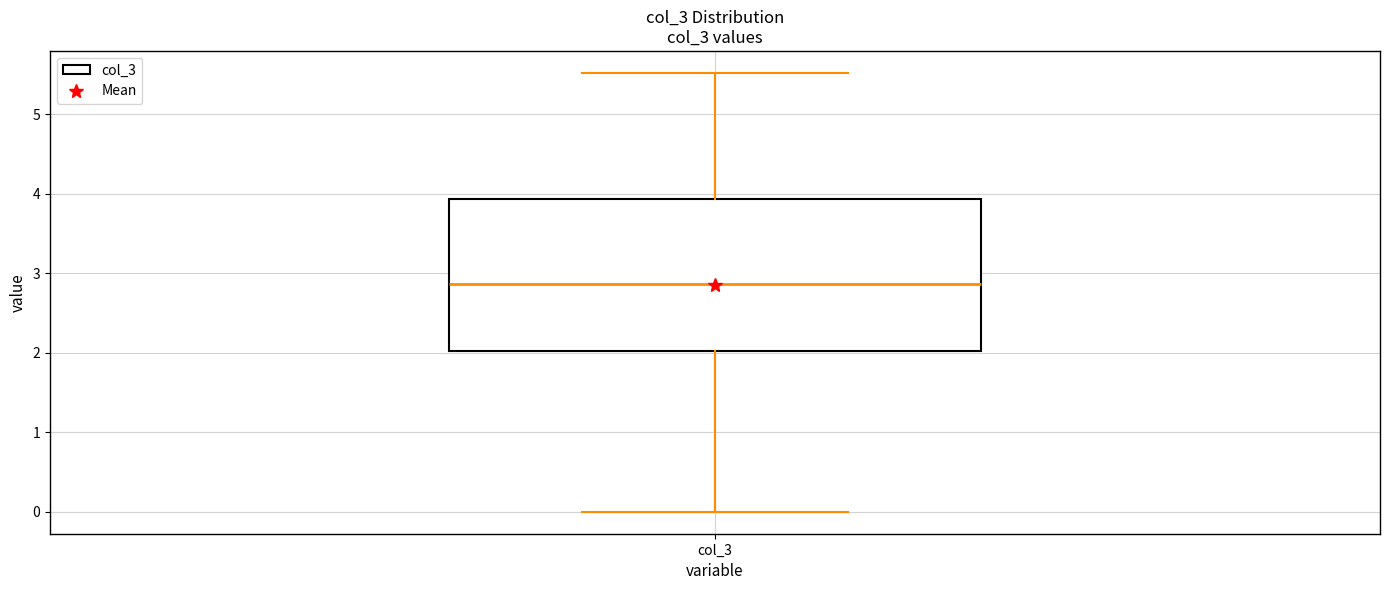

Read this box plot against the y-axis: the position of the median line, the range covered by the box, and the ends of both whiskers. The values are not printed on the chart, so give them approximately, as read against the axis.

median 2.9, box 2.0 to 3.9, whiskers 0.0 to 5.5